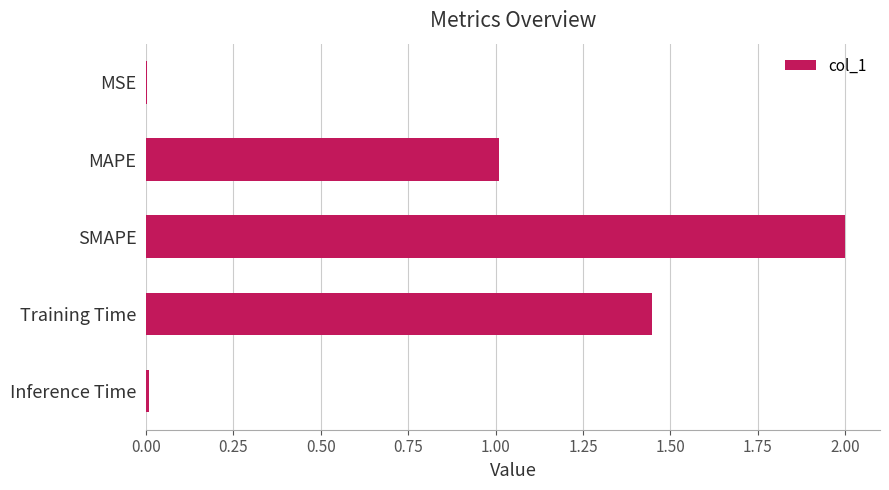

What is the average value?

0.9